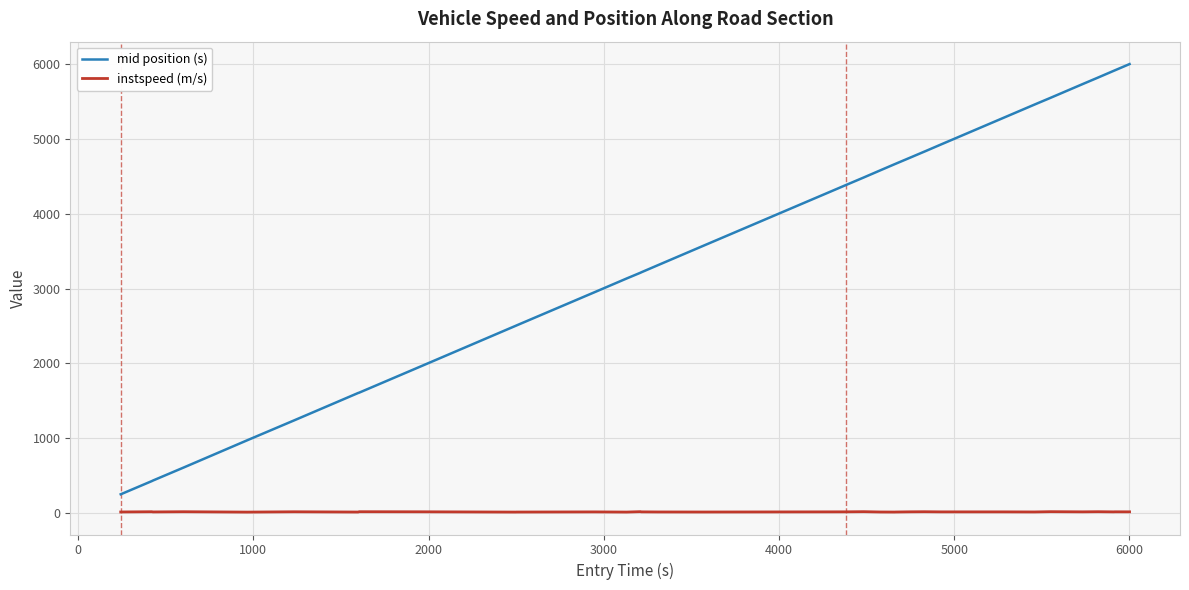

Rank the series by their maximum value, from lowest to highest.

instspeed (m/s), mid position (s)